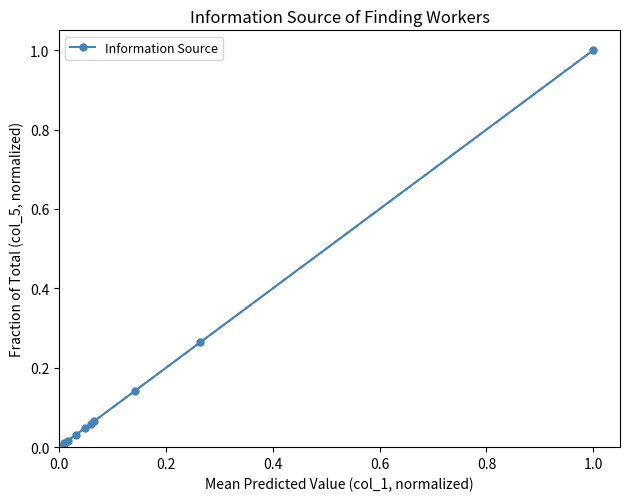

What is the difference between the maximum and minimum values?

1.0